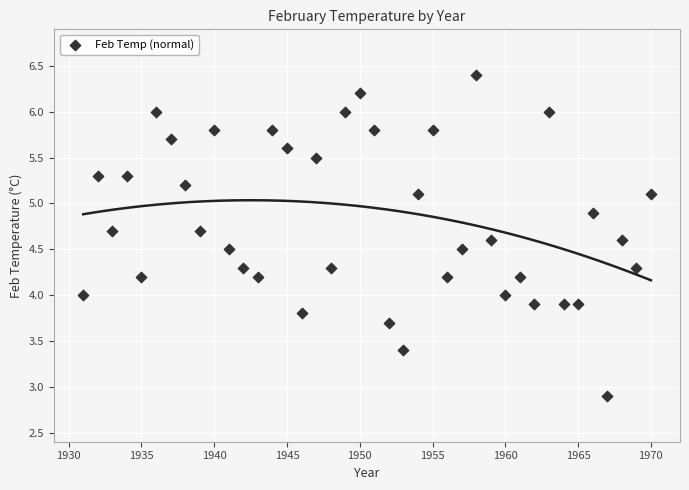

What is the range of Y values (max minus min)?

3.5